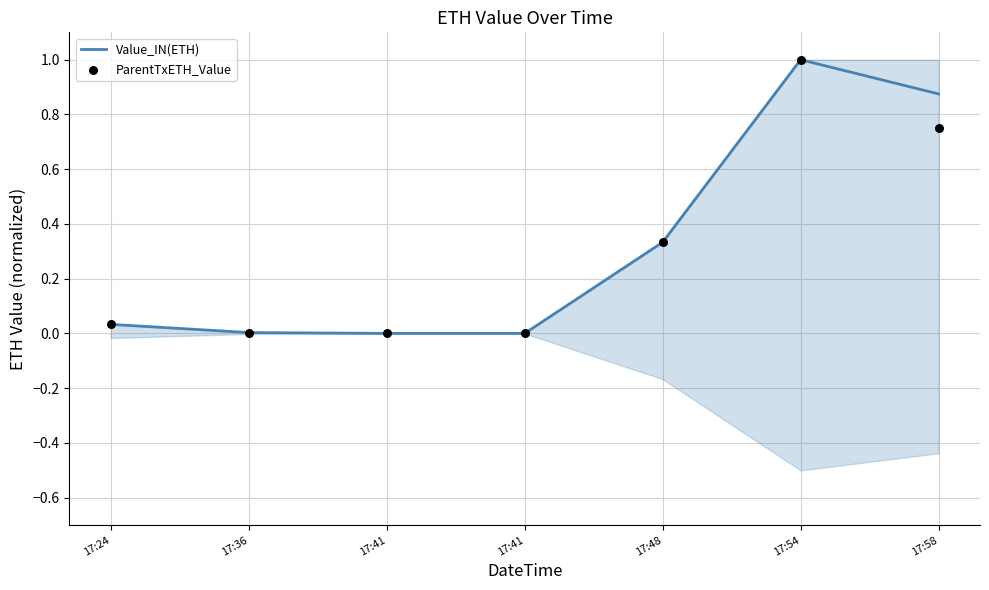

Which series has the largest Y range (max minus min)?

ParentTxETH_Value